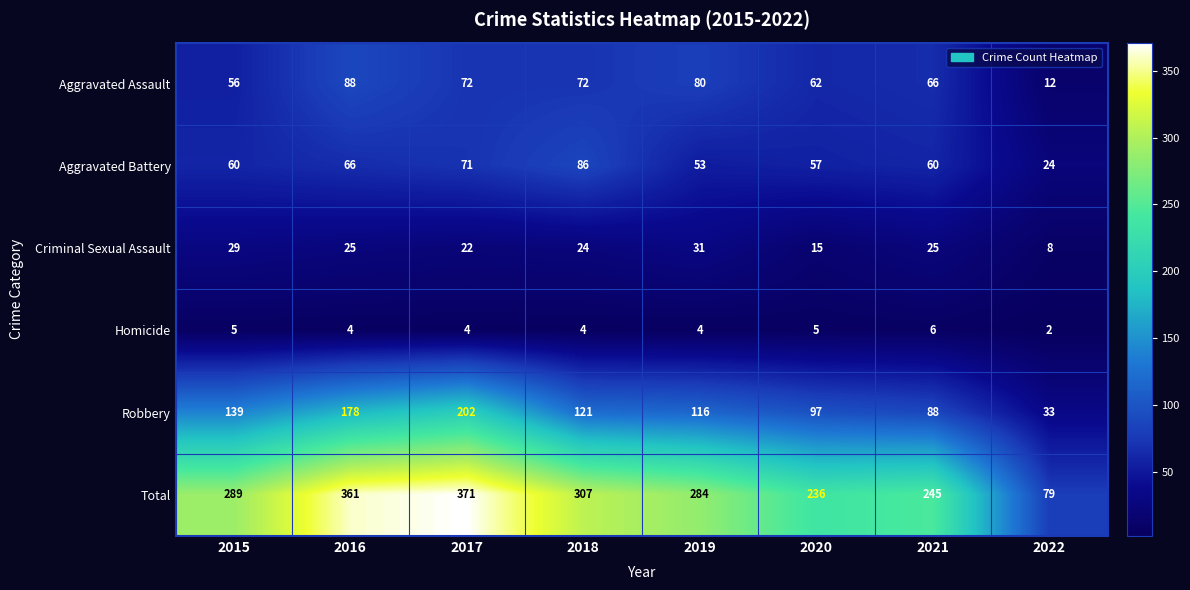

Count the number of categories in the chart.

8